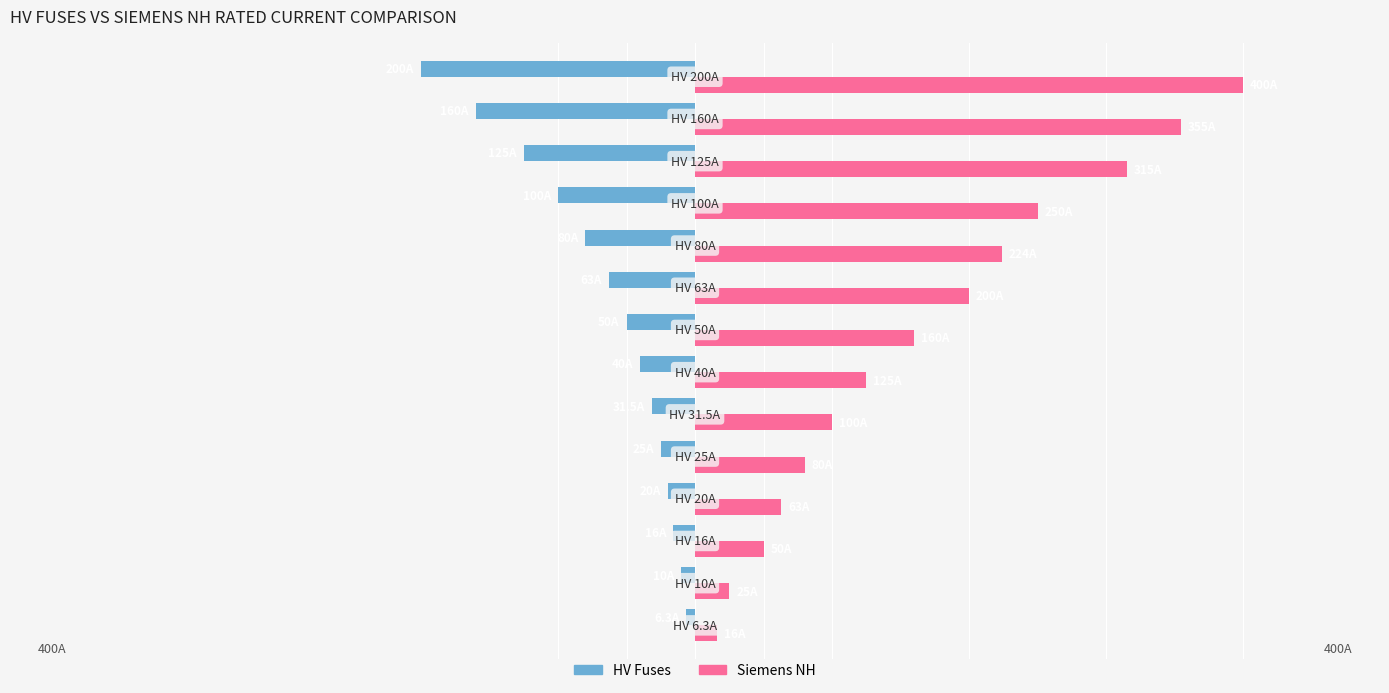

What are all the series names shown in the legend?

HV Fuses, Siemens NH